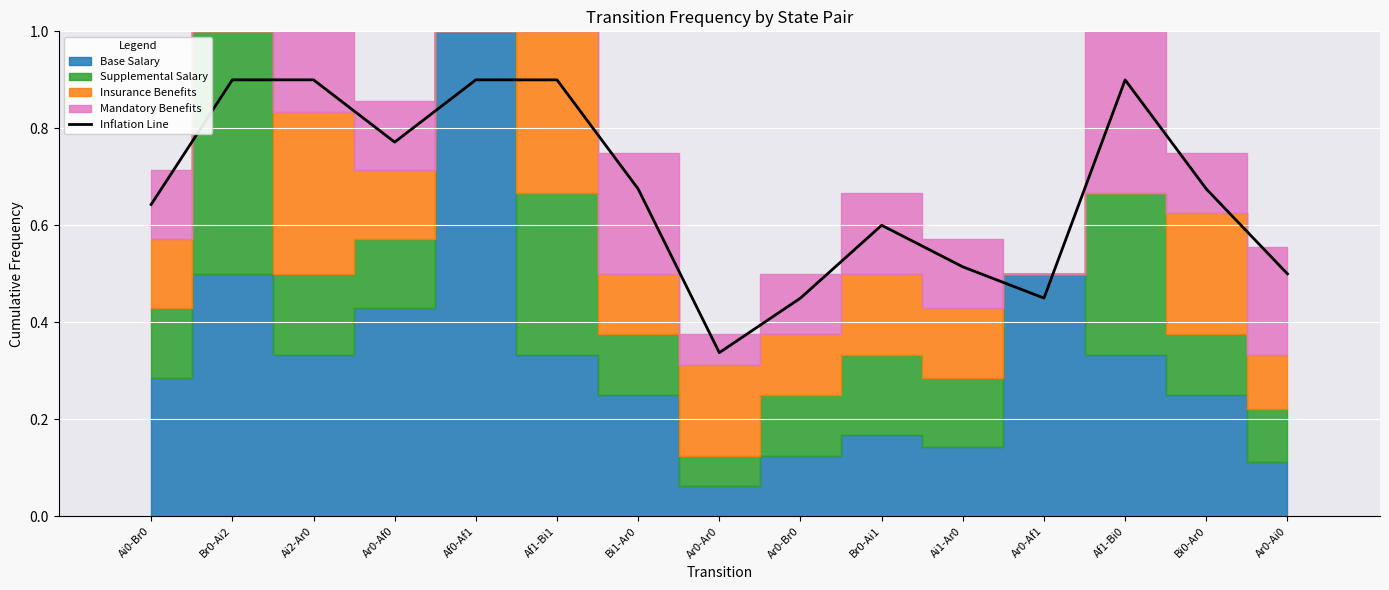

What is the approximate value at Af1-Bi1?

0.9